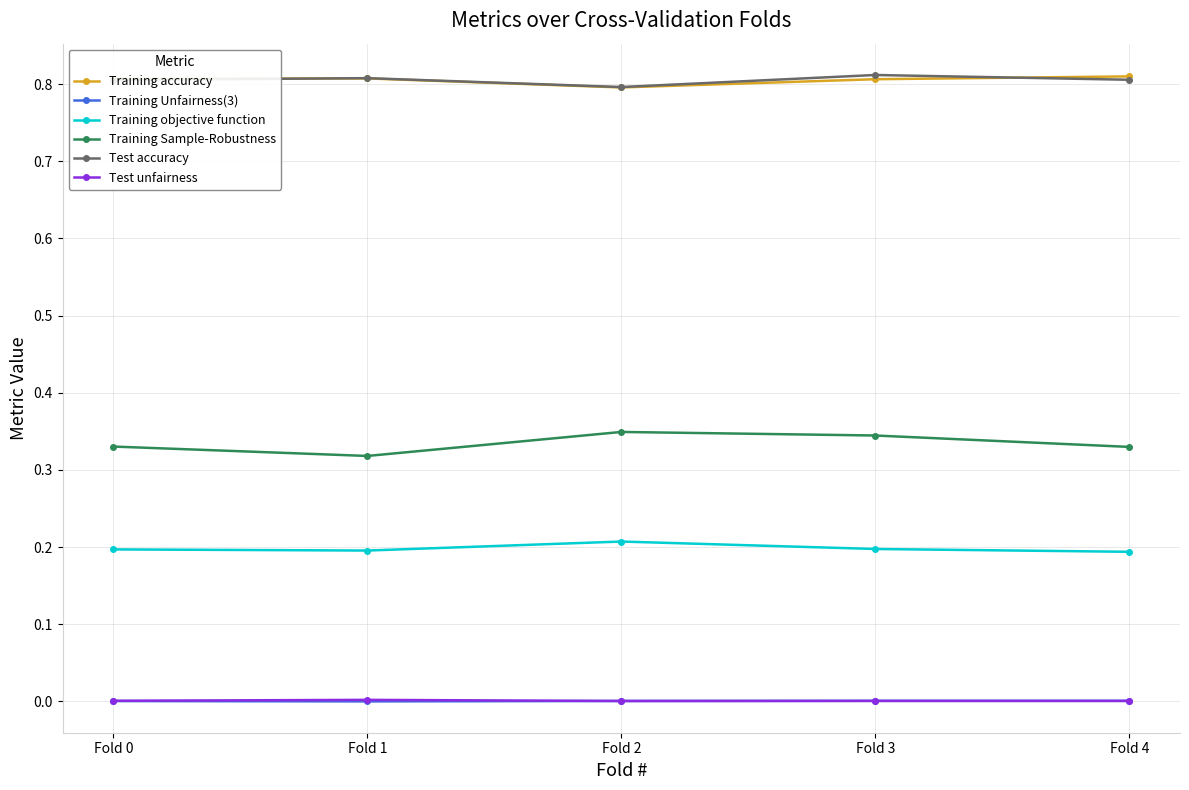

What is the sum of all Training accuracy values?

4.0